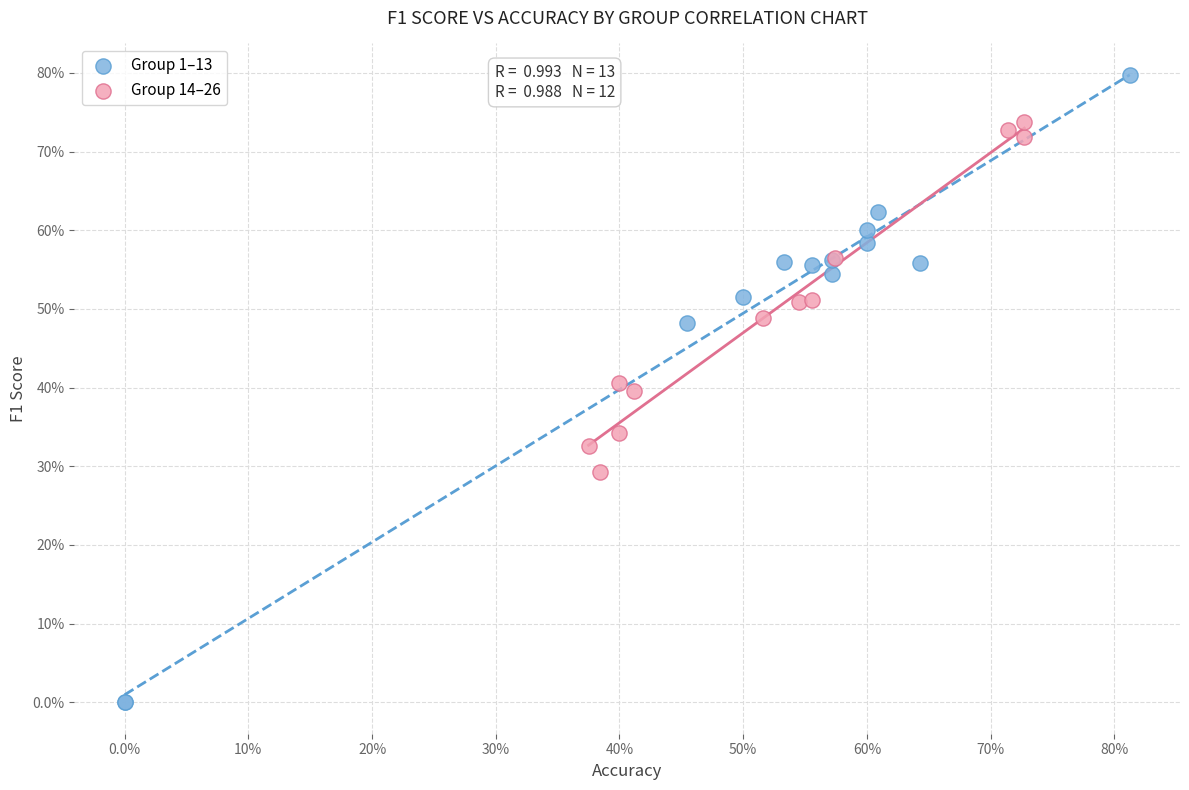

What are all the series names shown in the legend?

Group 1–13, Group 14–26